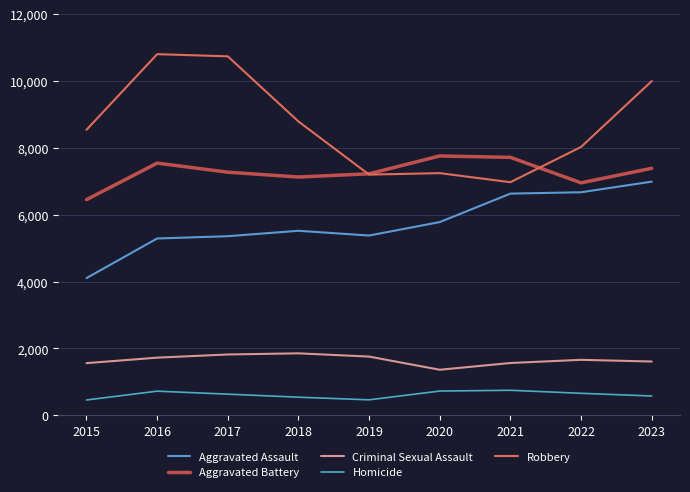

How many lines are shown in the chart?

5